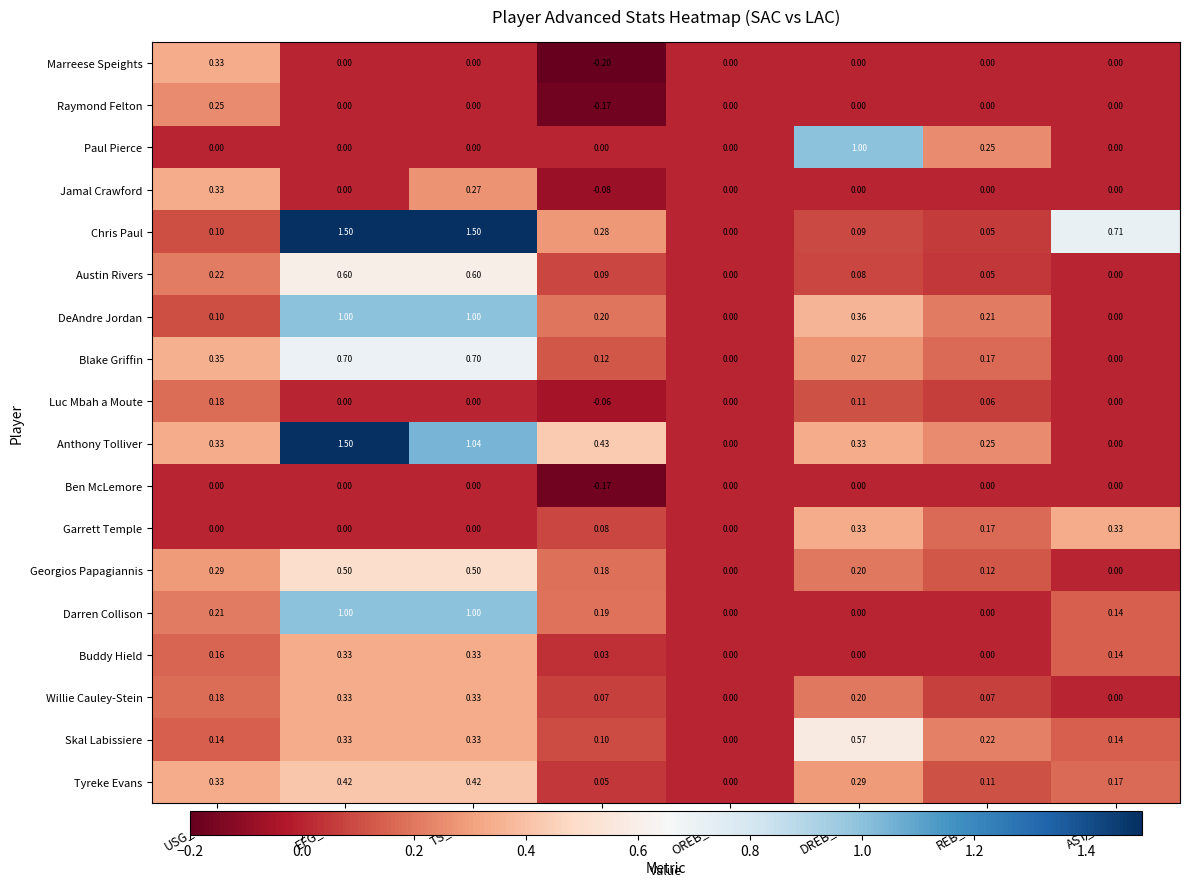

Between TS_PCT and OREB_PCT, which series saw the biggest shift?

Chris Paul